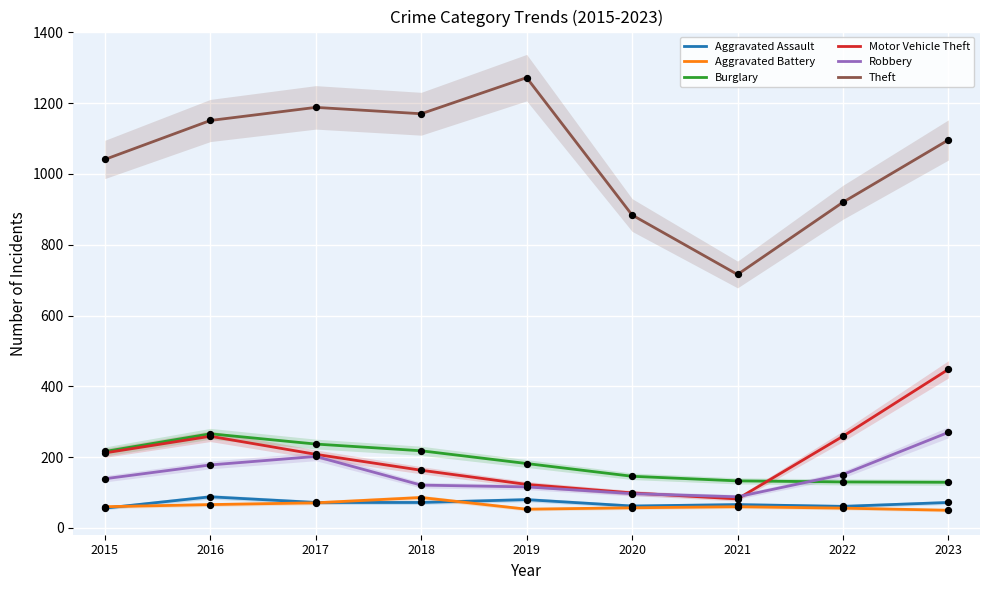

At which category is the sum across all series the highest?

2023